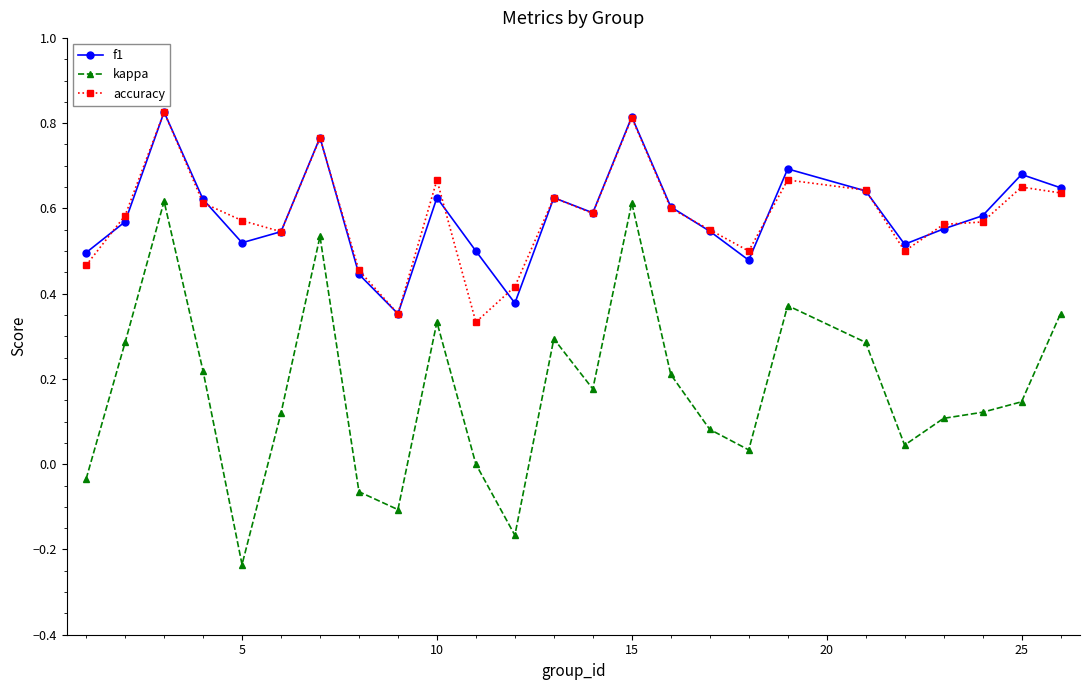

In accuracy, how many points are higher than both neighbors (excluding endpoints)?

7